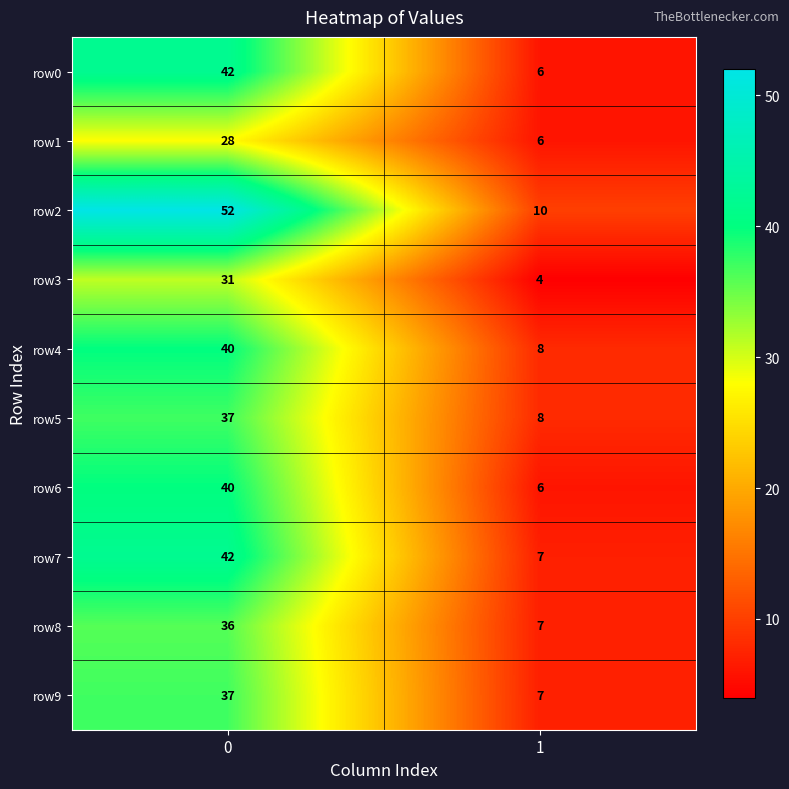

What is the total value across all series at 0?

385